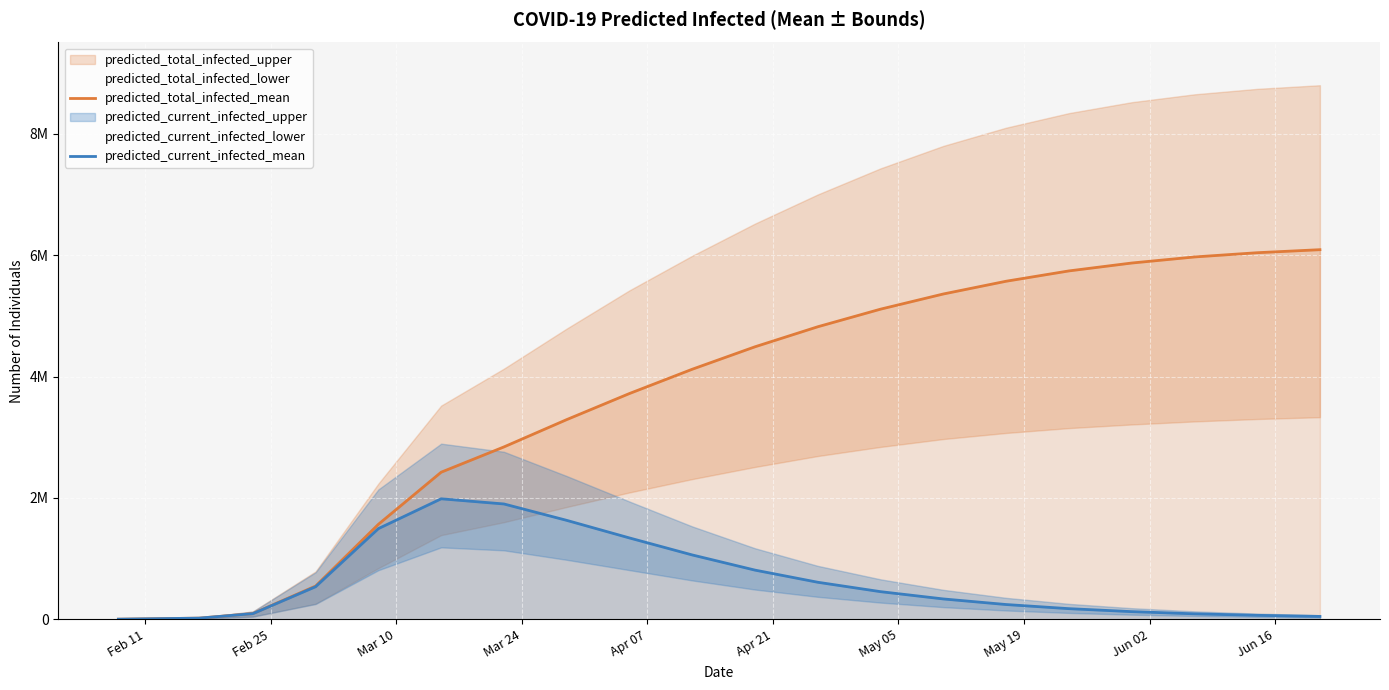

What is the difference between the second highest and minimum values in the predicted_total_infected_mean series?

6038615